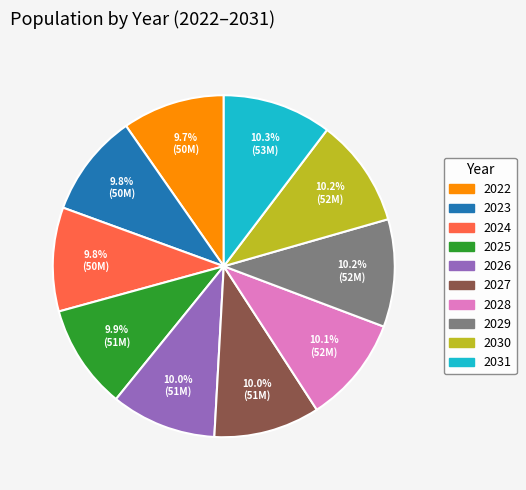

What percentage is the 2022 slice, to the nearest percent?

10%